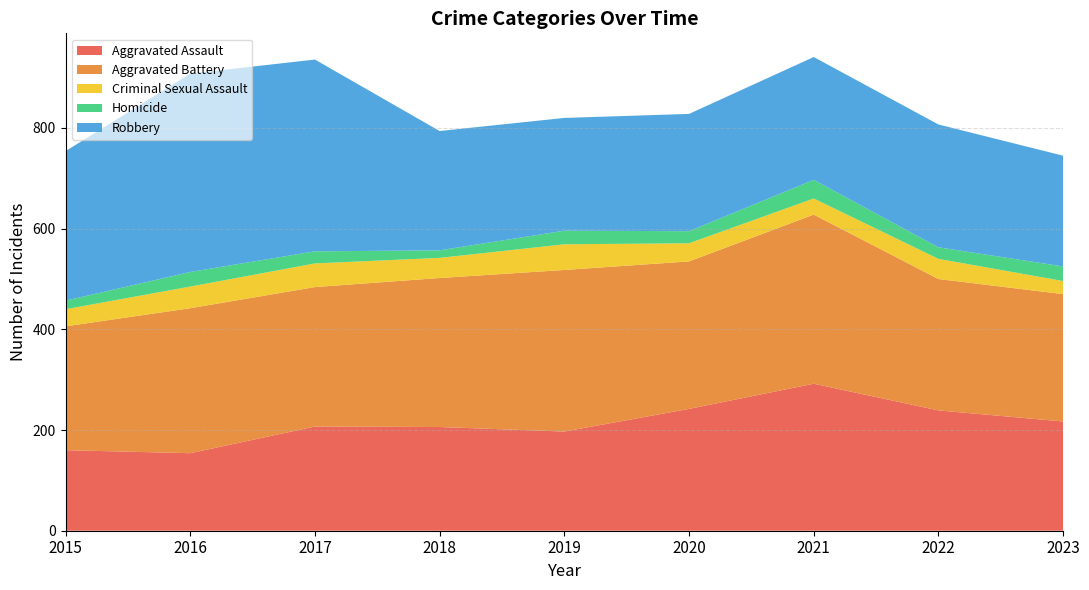

Reading right to left, transcribe all the data shown in this chart.

Aggravated Assault: 2023=217	2022=239	2021=292	2020=242	2019=197	2018=206	2017=207	2016=154	2015=160
Aggravated Battery: 2023=253	2022=261	2021=336	2020=293	2019=321	2018=296	2017=277	2016=288	2015=246
Criminal Sexual Assault: 2023=26	2022=40	2021=32	2020=36	2019=51	2018=40	2017=47	2016=43	2015=34
Homicide: 2023=29	2022=23	2021=37	2020=24	2019=27	2018=15	2017=24	2016=29	2015=17
Robbery: 2023=220	2022=244	2021=244	2020=233	2019=224	2018=237	2017=381	2016=394	2015=297